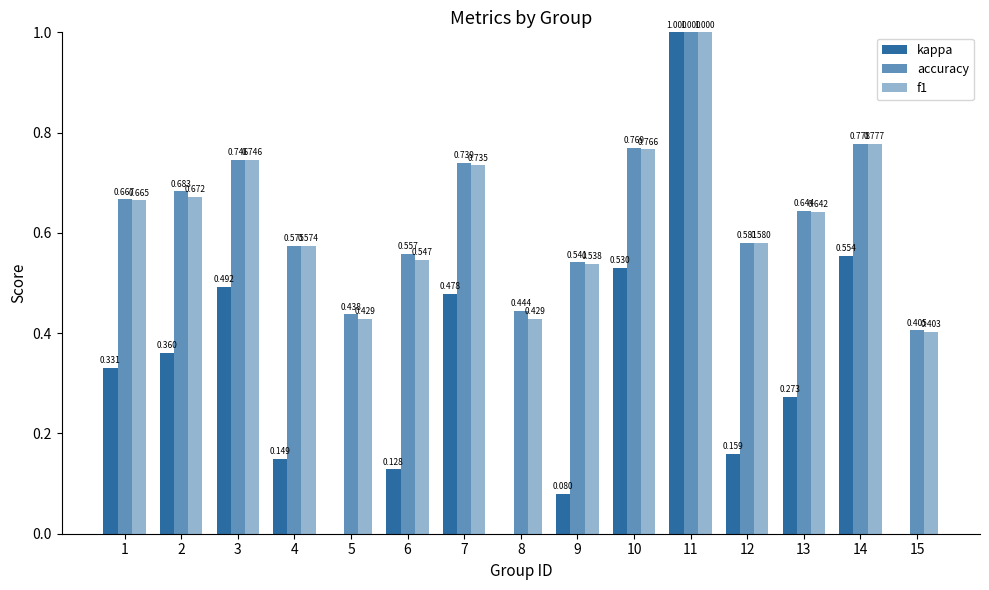

How many values in the kappa series exceed 0?

12